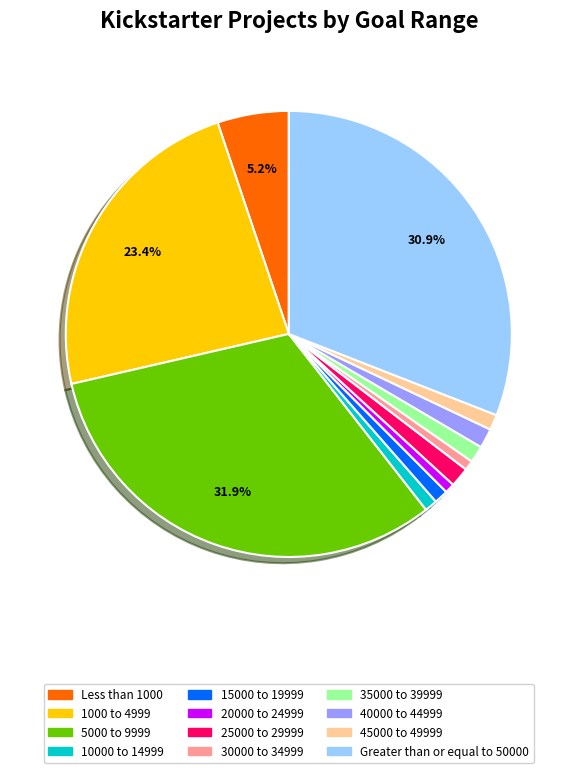

Count the number of slices in the pie.

12